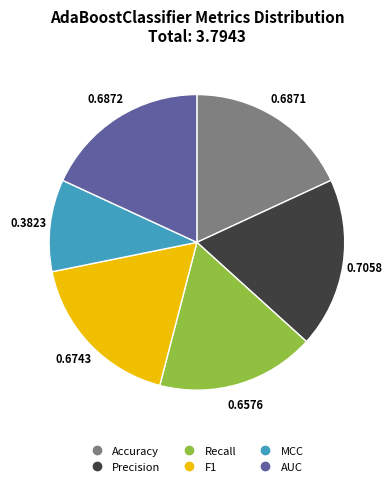

Which category has the smallest portion of the pie?

MCC